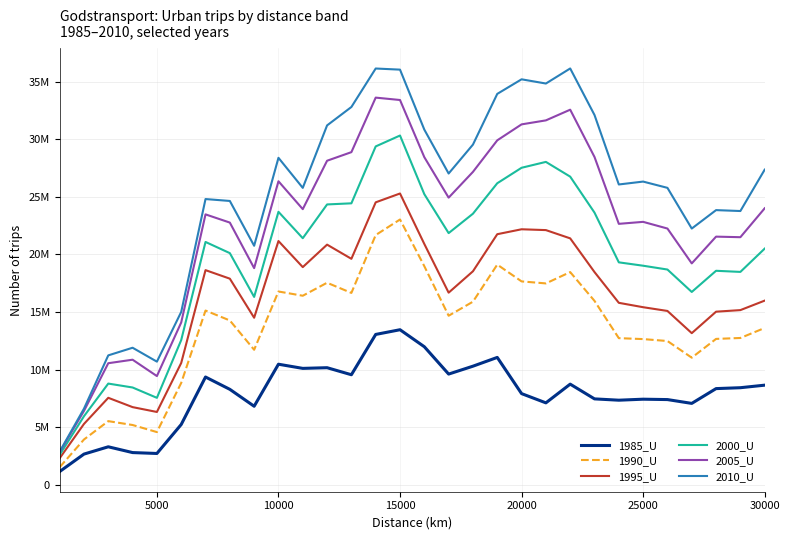

Does the chart have visible grid lines?

Yes